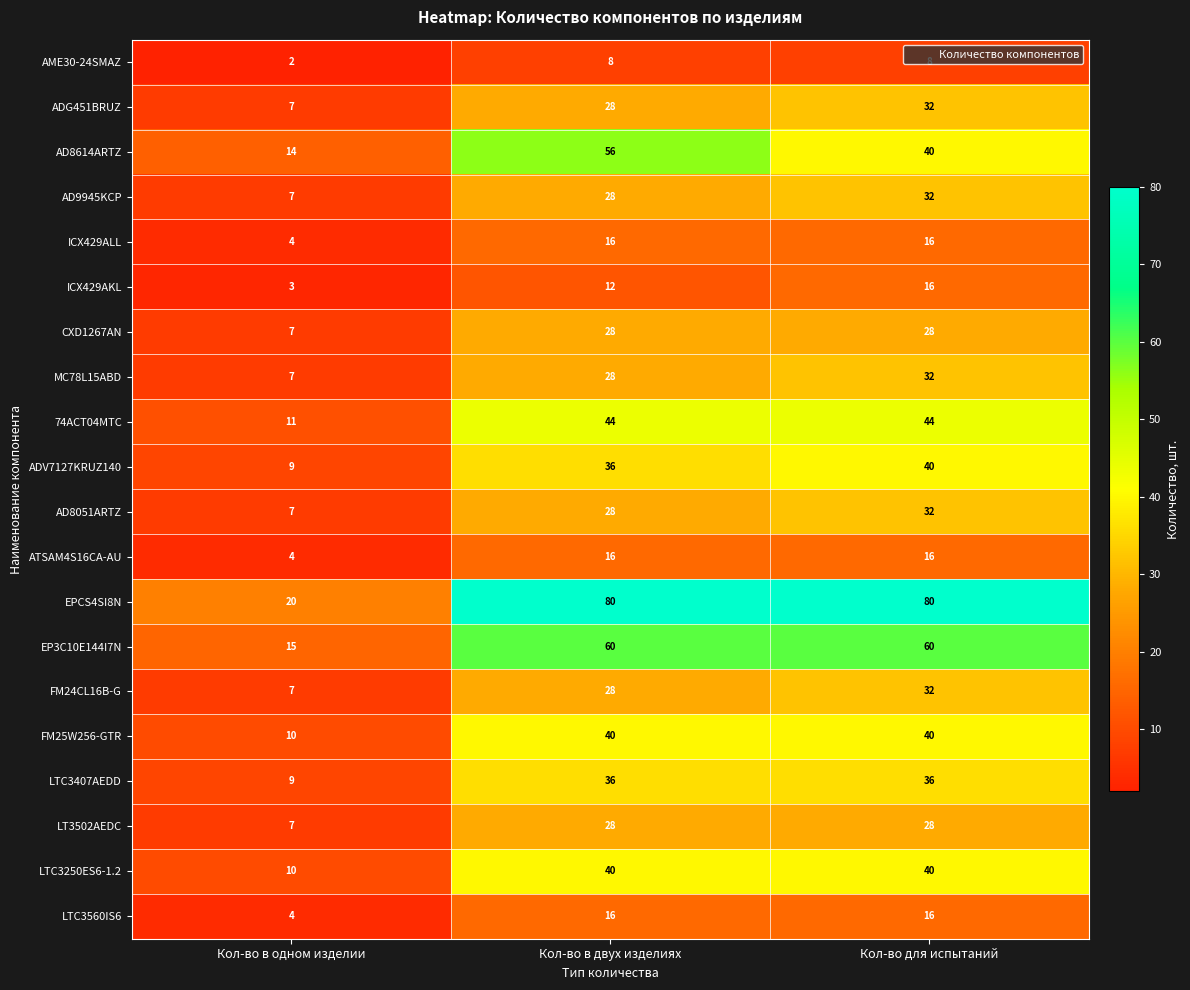

What is the difference between the maximum and minimum values in the EP3C10E144I7N series?

45